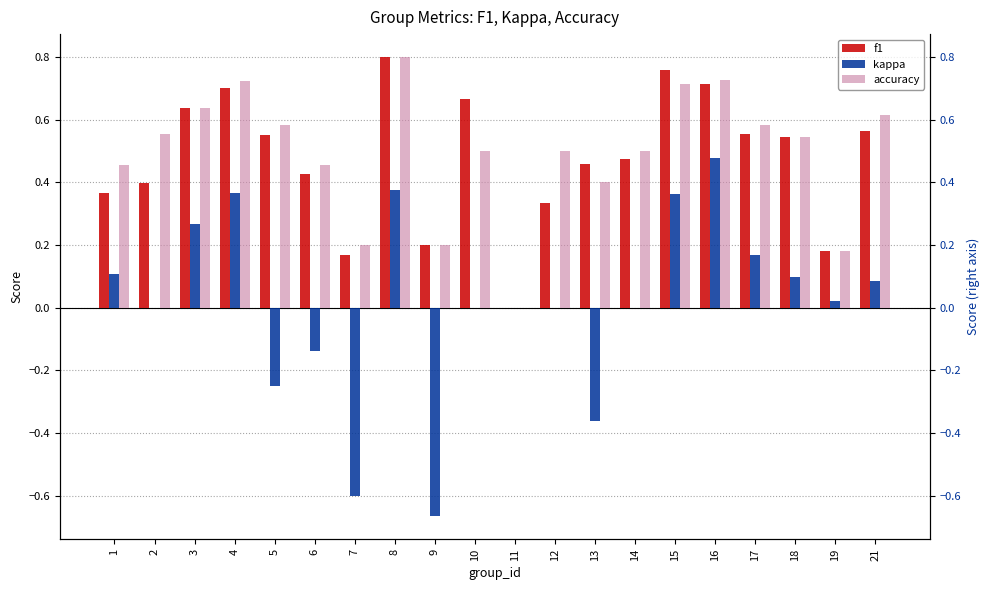

What is the spread (max minus min) of values at 15?

0.4